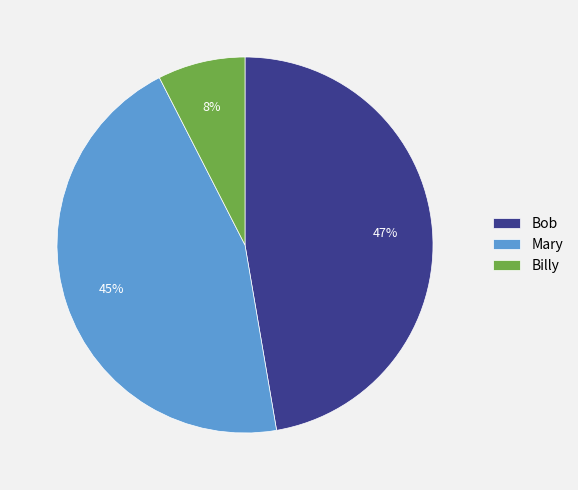

Between Bob and Billy, which is larger?

Bob